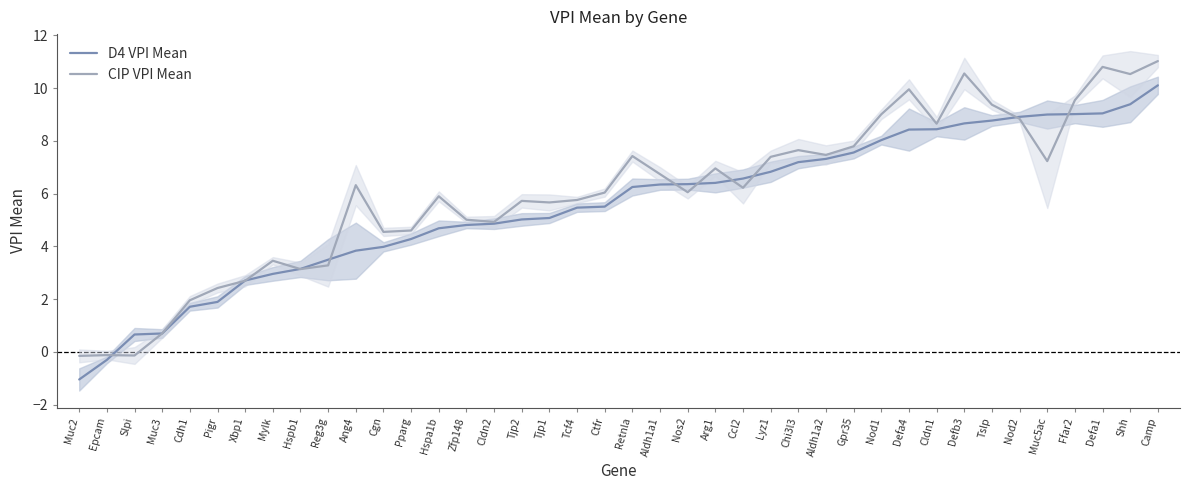

How many series are shown in this chart?

2